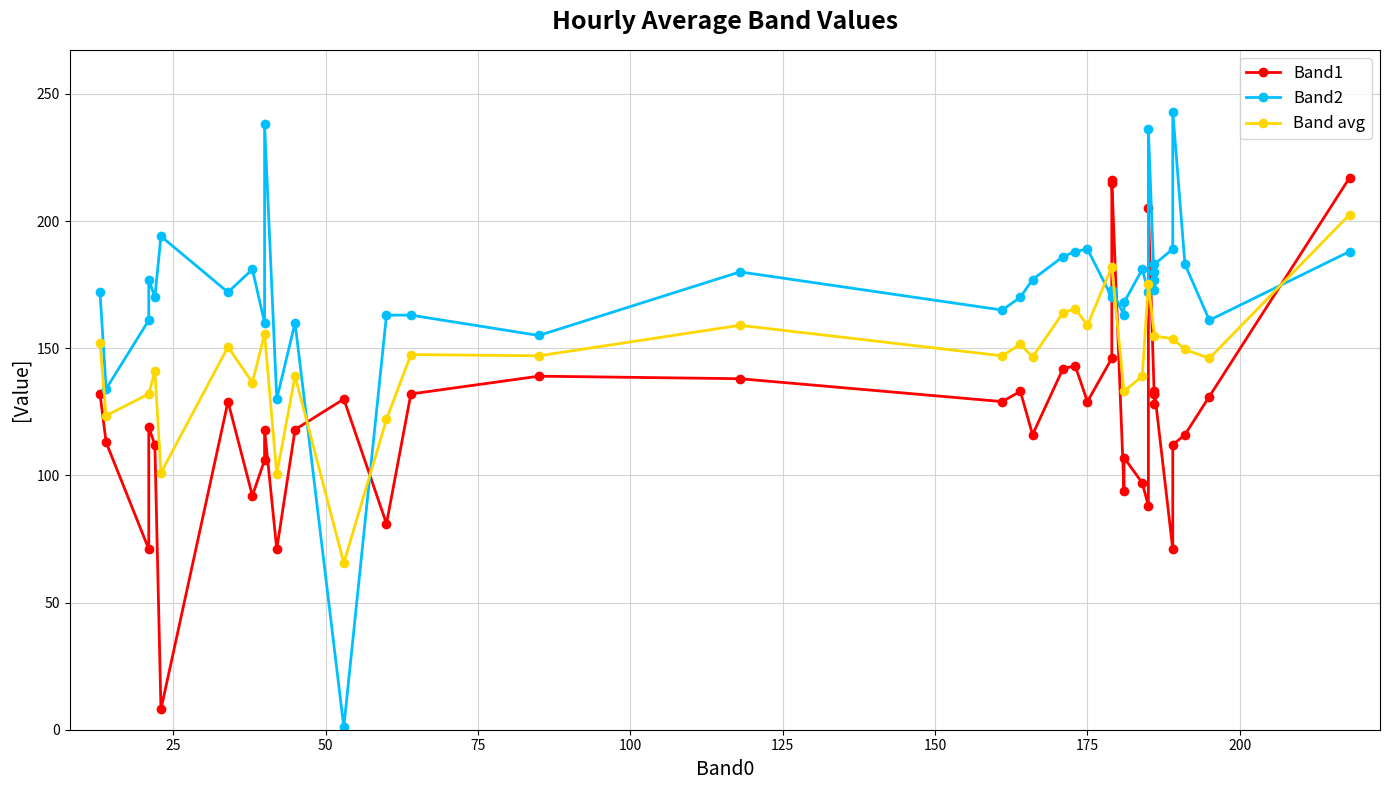

True or false: Band avg has more than 2 points higher than both neighbors.

True